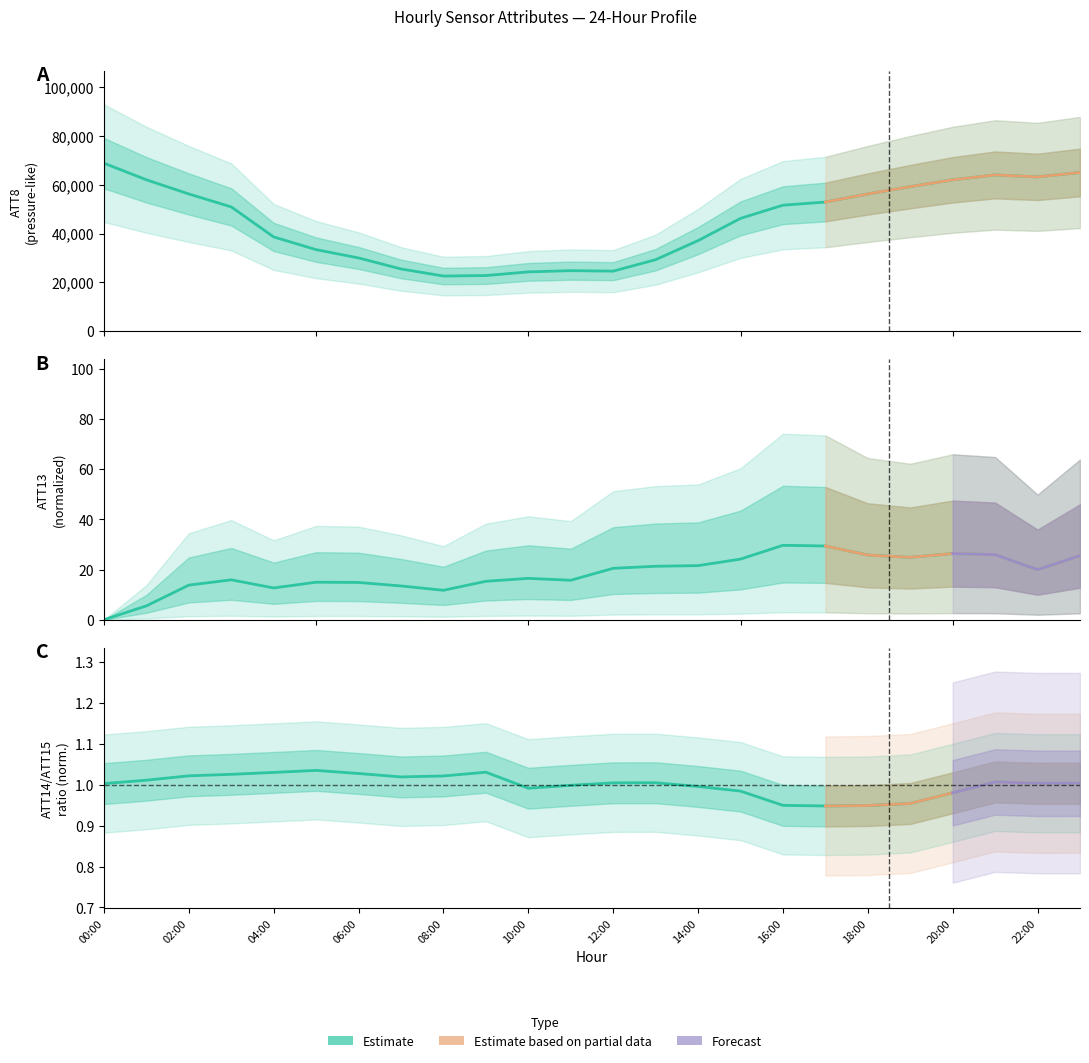

True or false: ATT15 and ATT8 cross at least once.

False